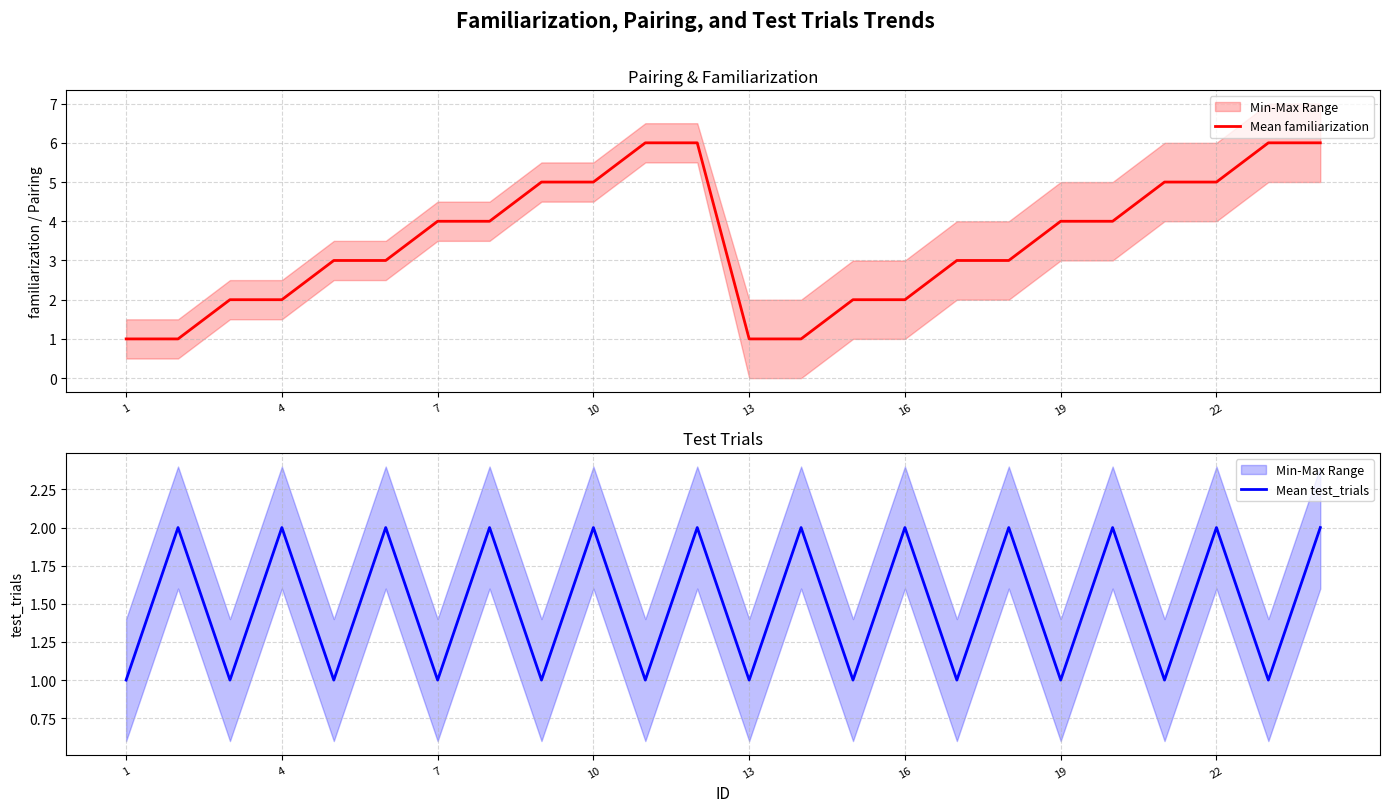

What is the highest value of the Mean familiarization series?

6